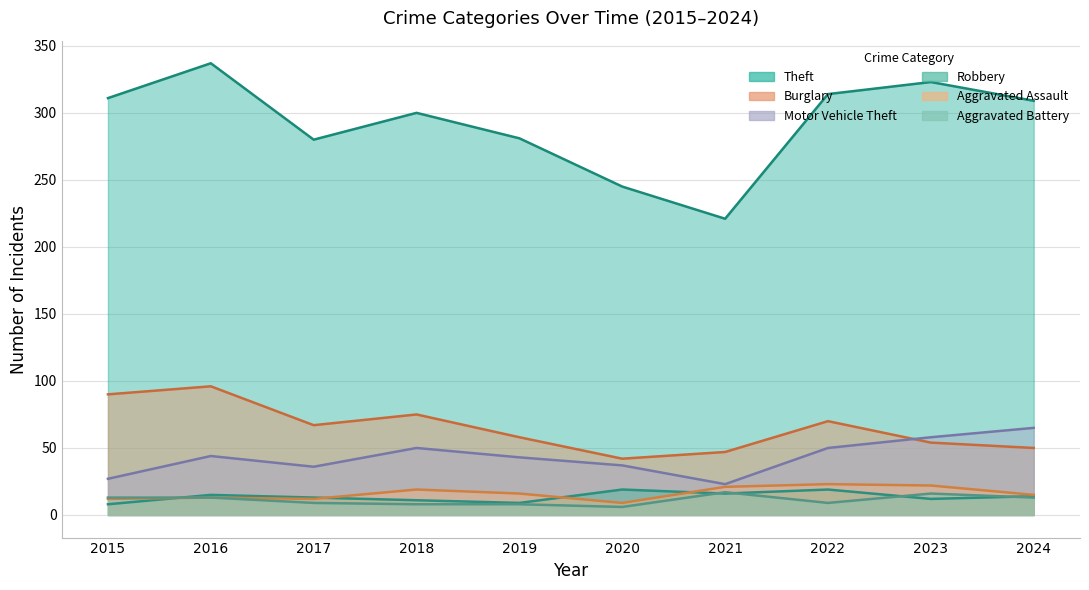

Reading left to right, transcribe all the data shown in this chart.

Theft: 311	337	280	300	281	245	221	314	323	309
Burglary: 90	96	67	75	58	42	47	70	54	50
Motor Vehicle Theft: 27	44	36	50	43	37	23	50	58	65
Robbery: 8	15	13	11	9	19	16	19	12	14
Aggravated Assault: 12	13	12	19	16	9	21	23	22	15
Aggravated Battery: 13	13	9	8	8	6	17	9	16	13